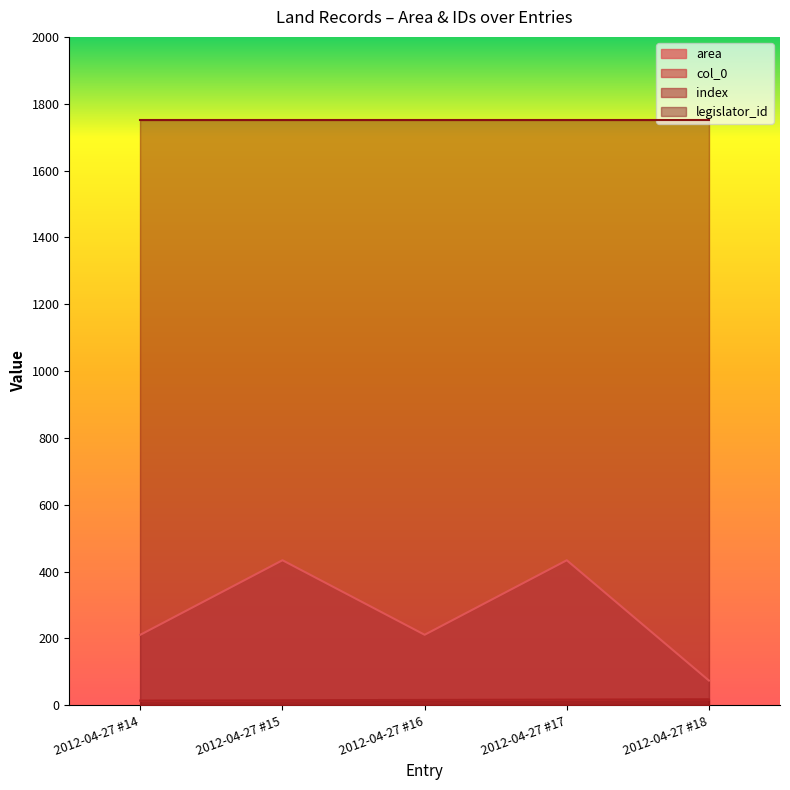

At which label does index reach its minimum?

2012-04-27 #14